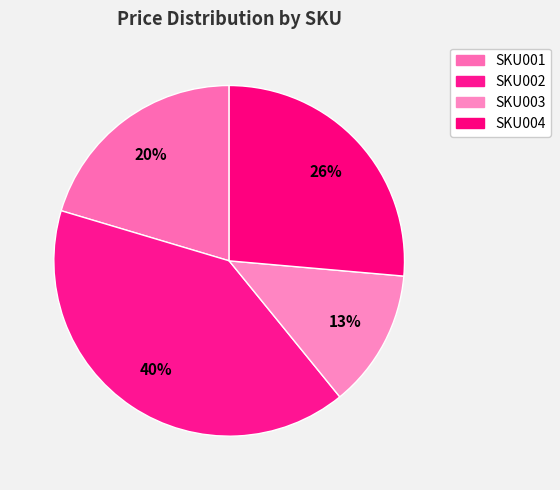

The SKU001 slice represents 20% of the pie. True or false?

True